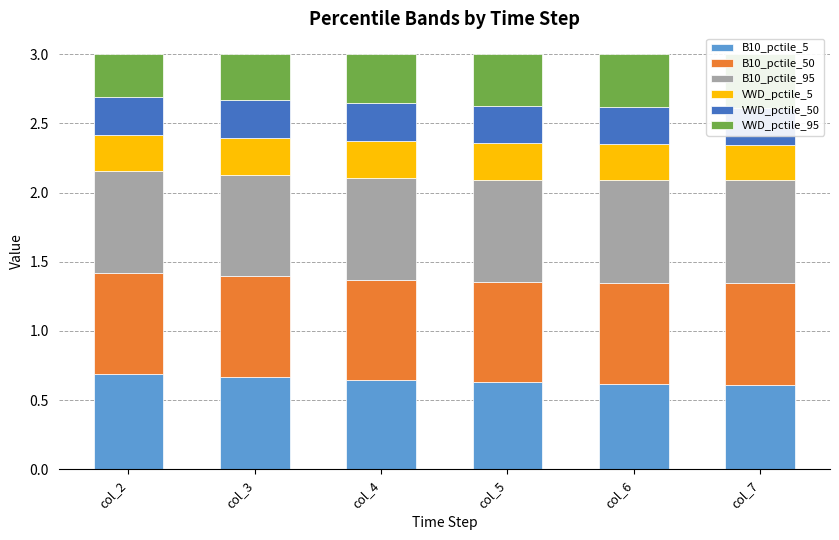

The B10_pctile_50 series shows 0.7 at col_3. True or false?

True